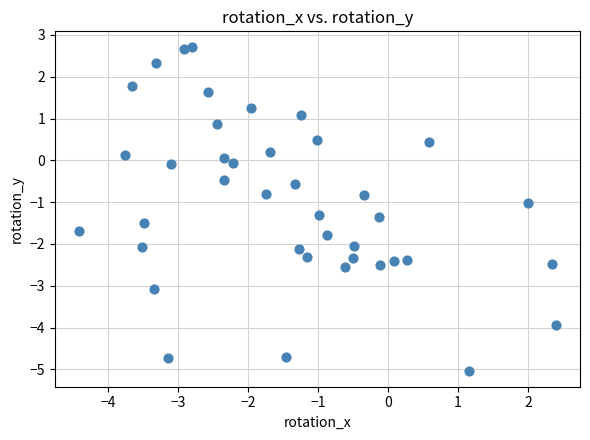

What is the range of X values (max minus min)?

6.8